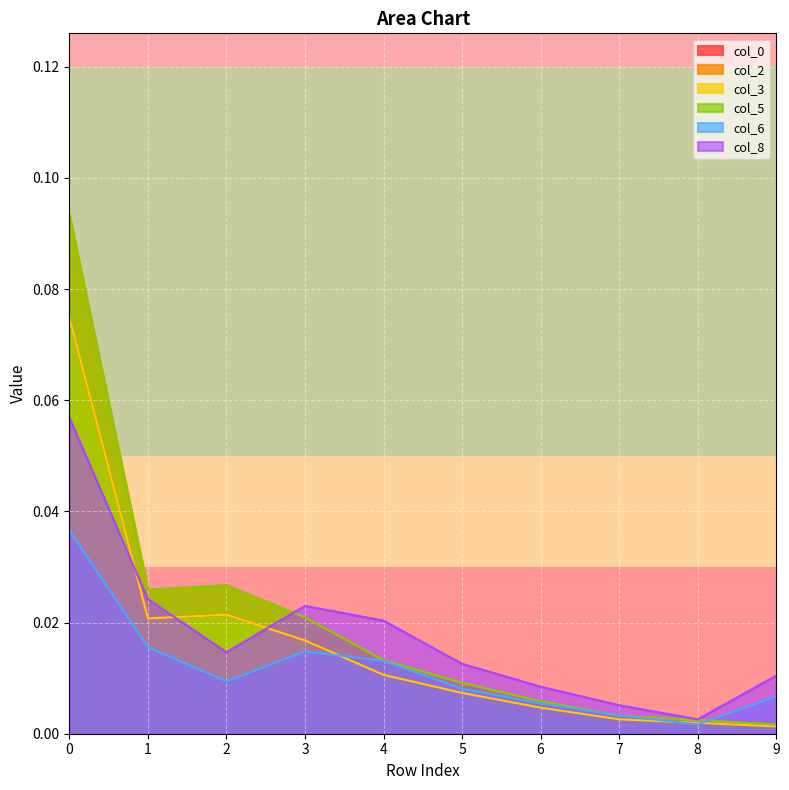

Does the chart display data point markers on the line(s)?

No